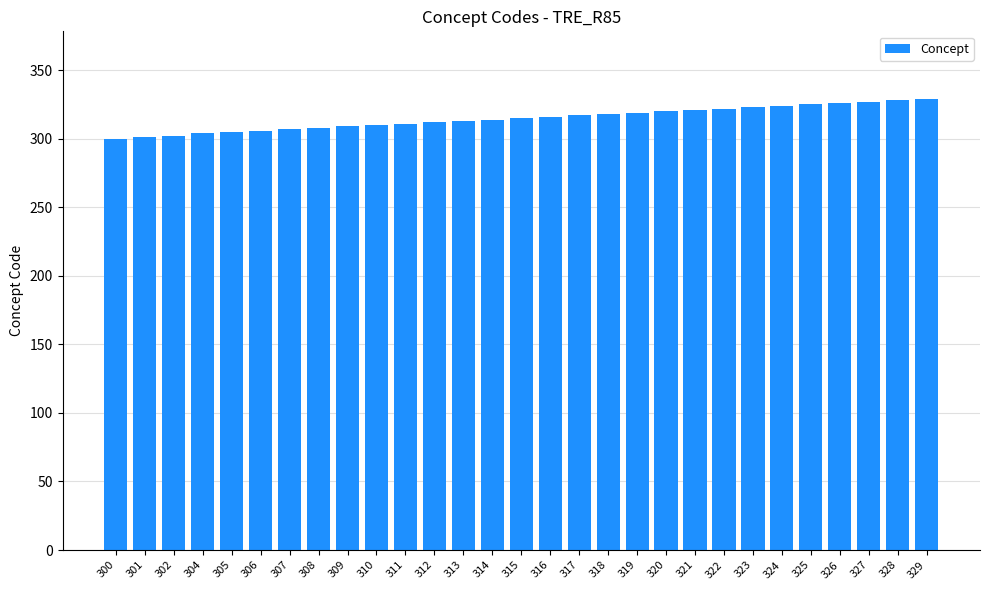

What is the difference between the second highest and second lowest values?

27